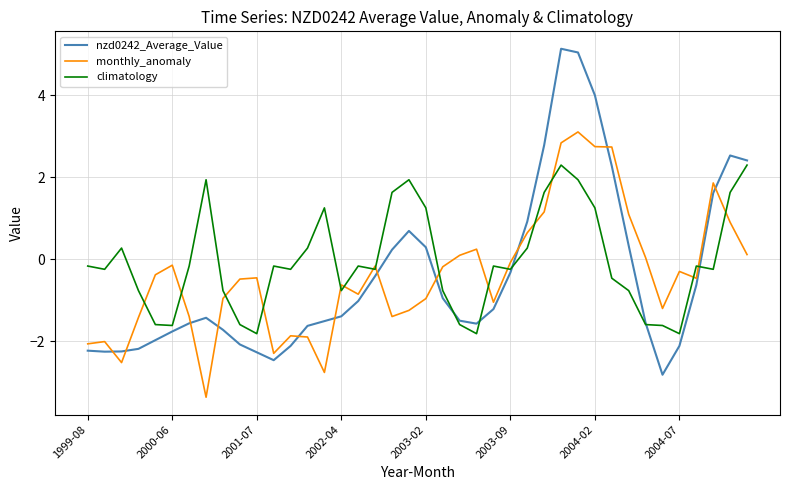

What is the difference between the maximum and minimum values in the nzd0242_Average_Value series?

8.0